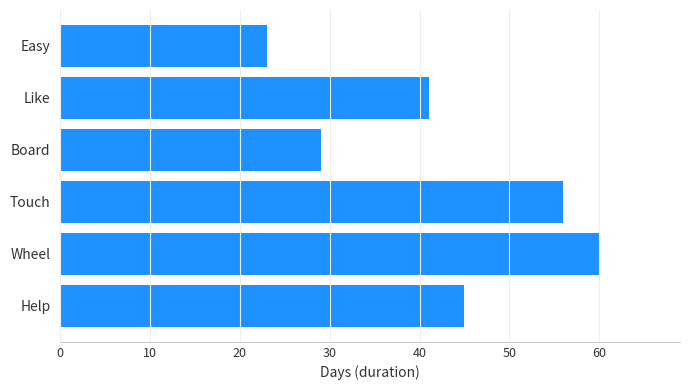

Count the values in the range 29 to 56.

4